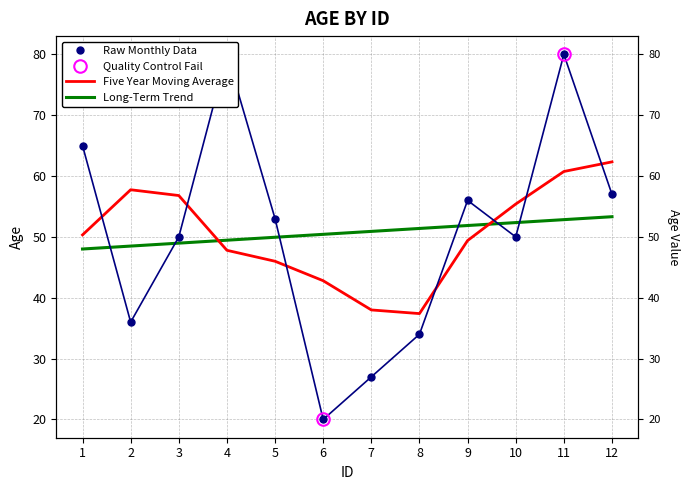

Reading left to right, what are all the values shown in this chart?

65	36	50	80	53	20	27	34	56	50	80	57